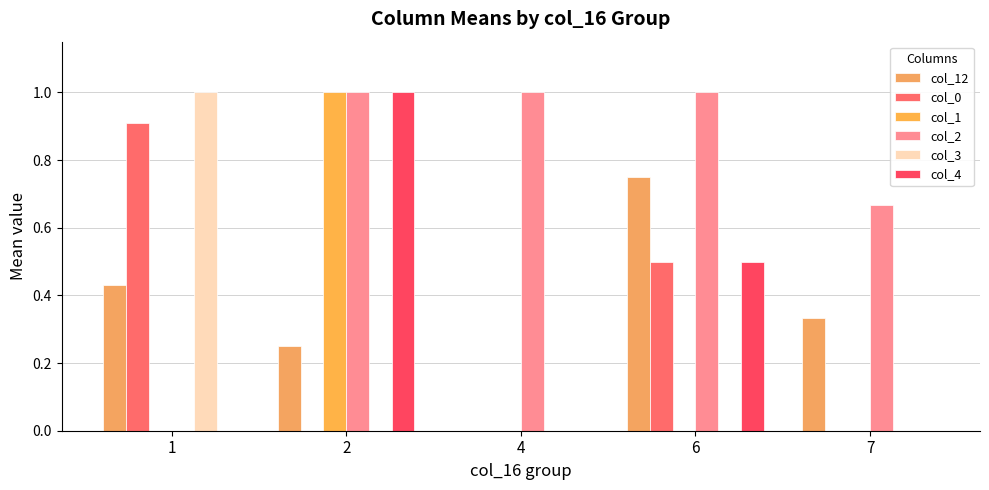

Reading right to left, transcribe all the data shown in this chart.

col_12: 0.3	0.8	0.0	0.2	0.4
col_0: 0.0	0.5	0.0	0.0	0.9
col_1: 0.0	0.0	0.0	1.0	0.0
col_2: 0.7	1.0	1.0	1.0	0.0
col_3: 0.0	0.0	0.0	0.0	1.0
col_4: 0.0	0.5	0.0	1.0	0.0